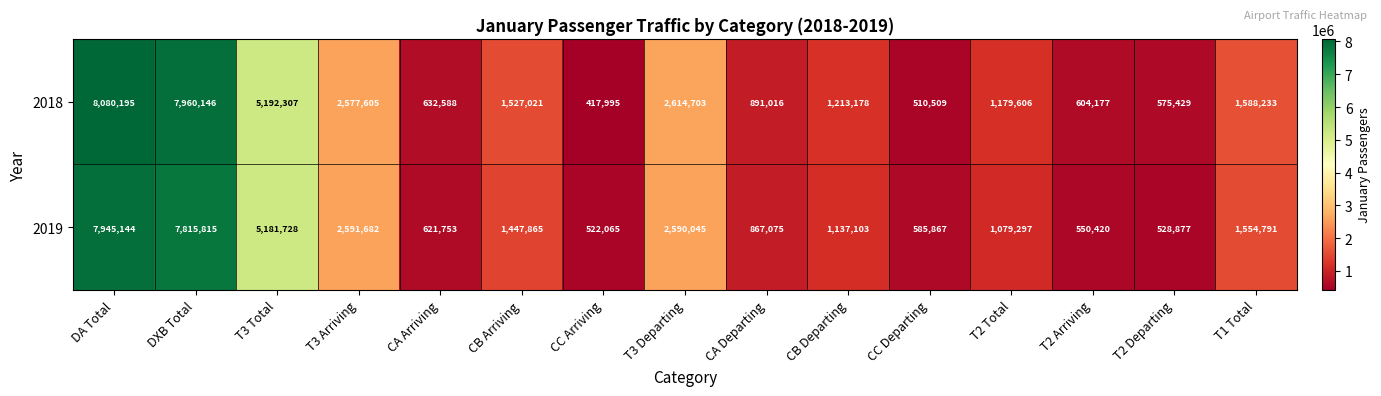

At how many categories does at least one series exceed 2875582?

3